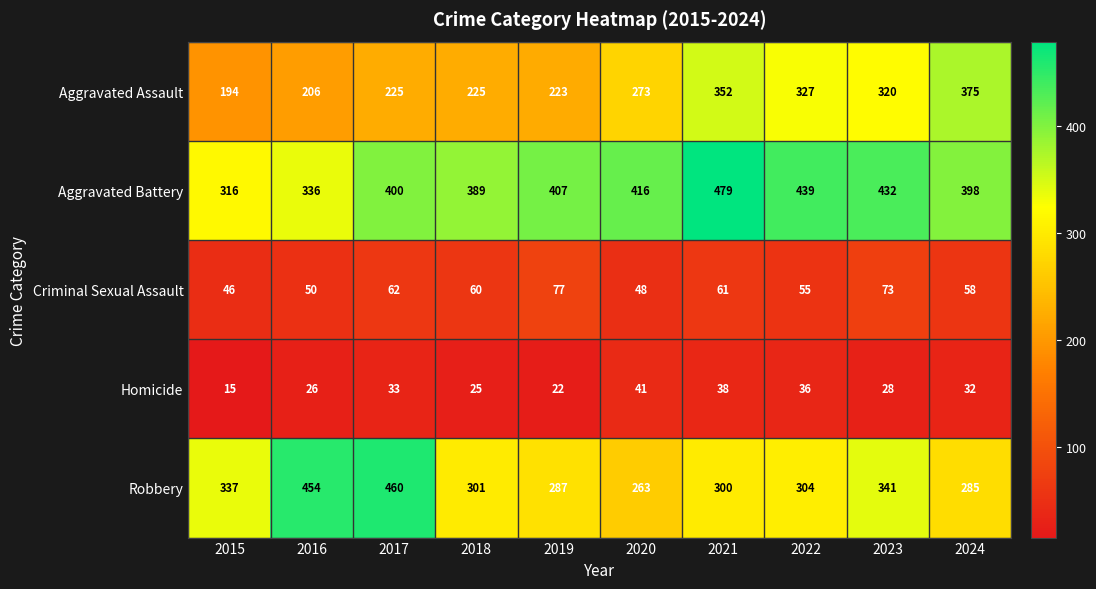

The Criminal Sexual Assault series shows 46 at 2015. True or false?

True